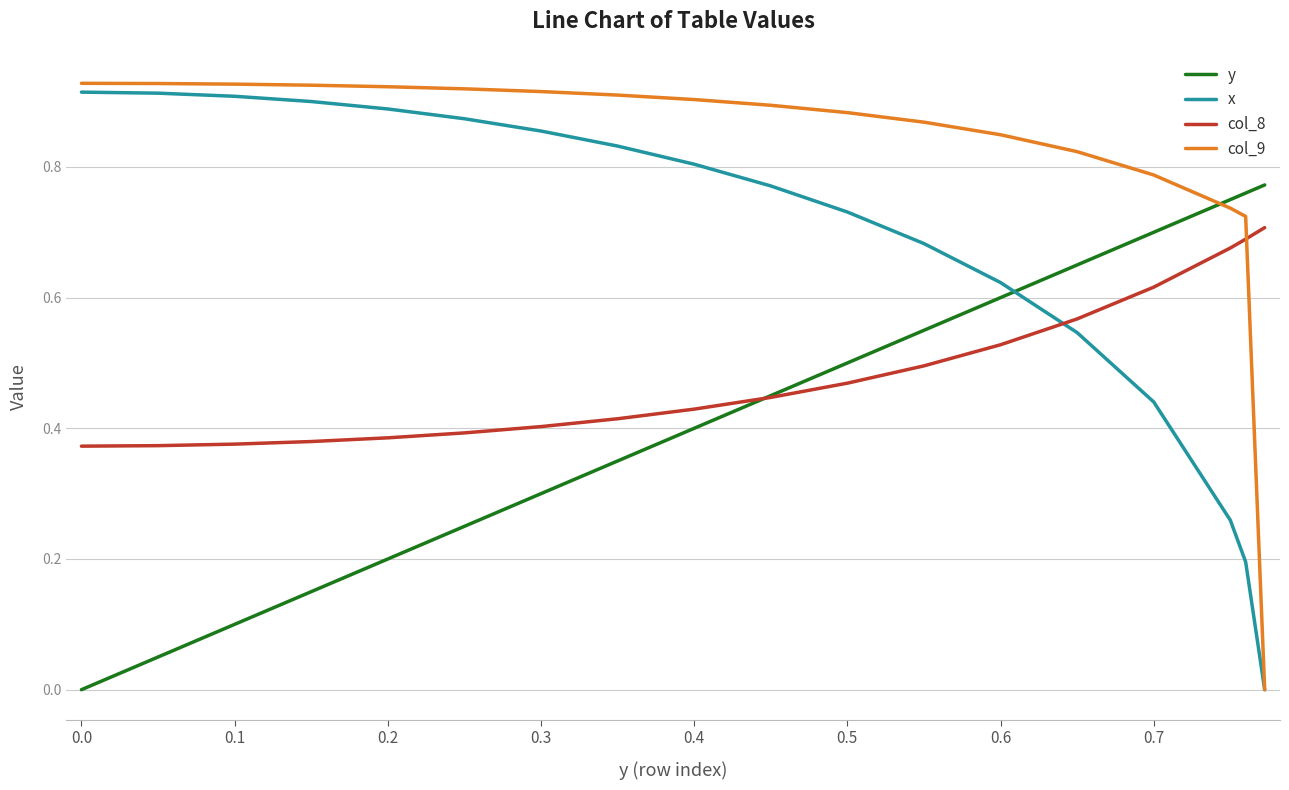

Which series has the largest range (max minus min)?

col_9